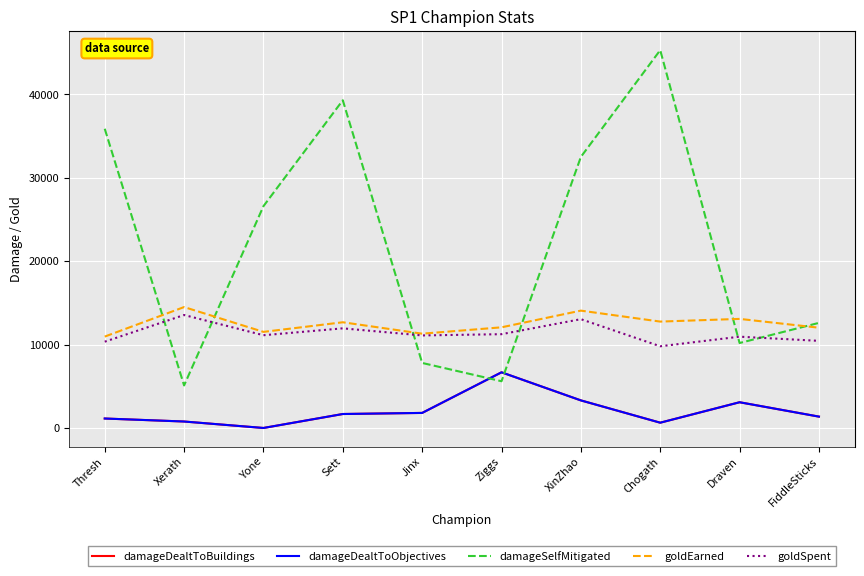

What is the label of the 10th point from the right?

Thresh